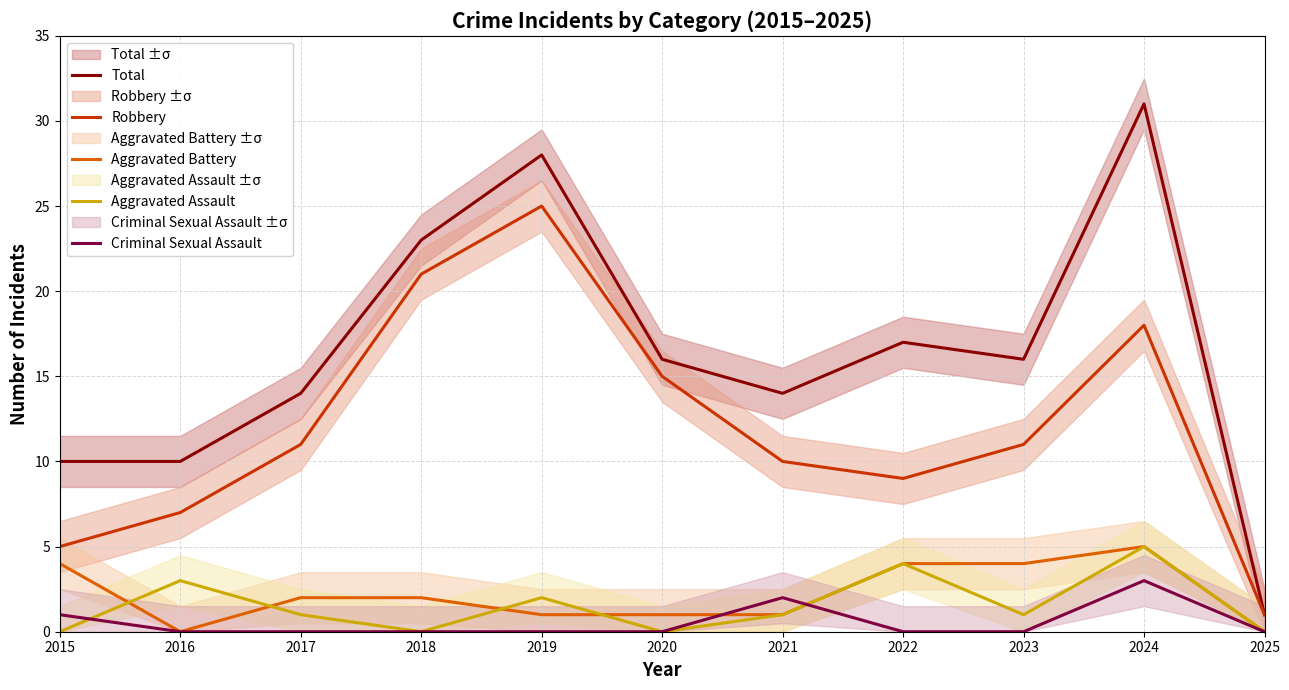

Which category has the lowest value in the Criminal Sexual Assault series?

2016